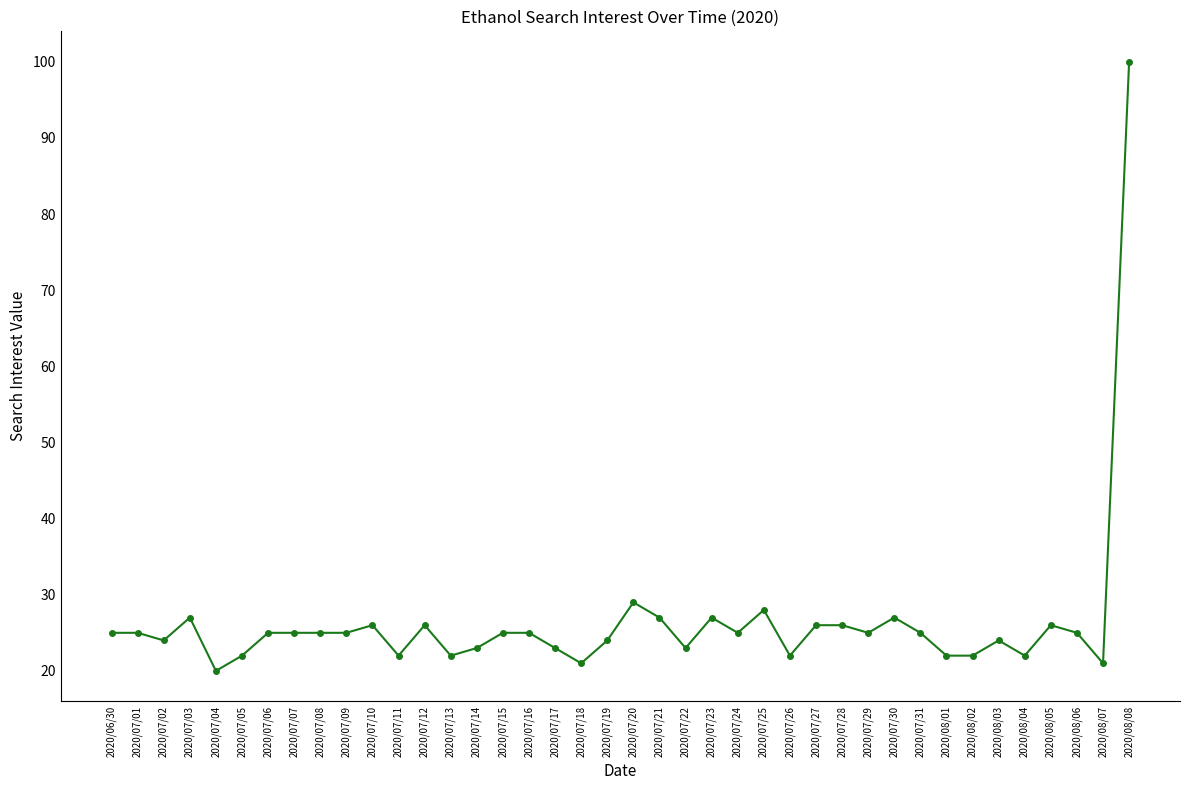

What position from the right is 2020/07/17?

23